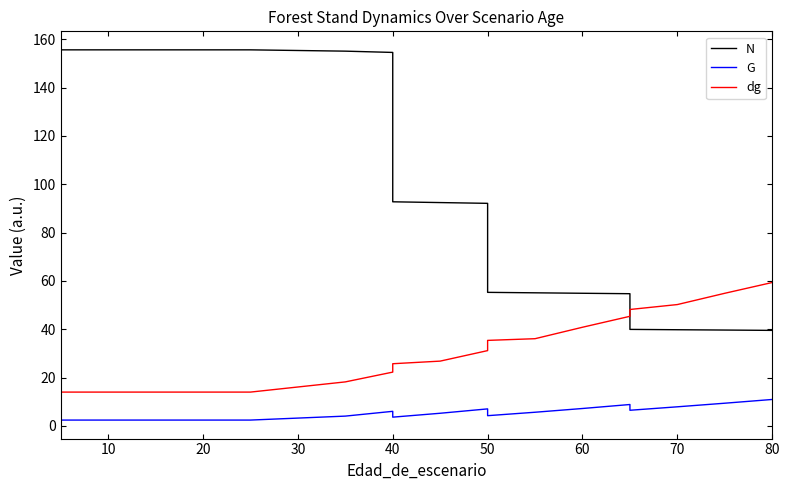

Is the value of G at 80 greater than the value of N at 10?

No